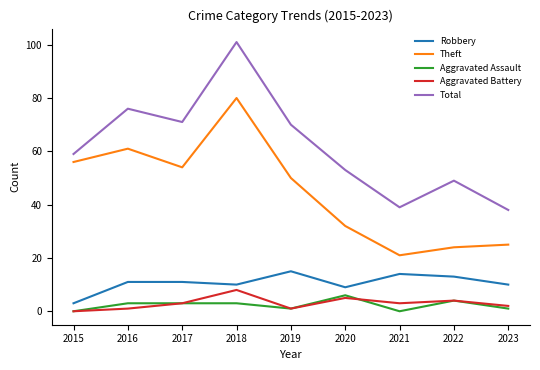

The Theft series shows 50 at 2018. True or false?

False